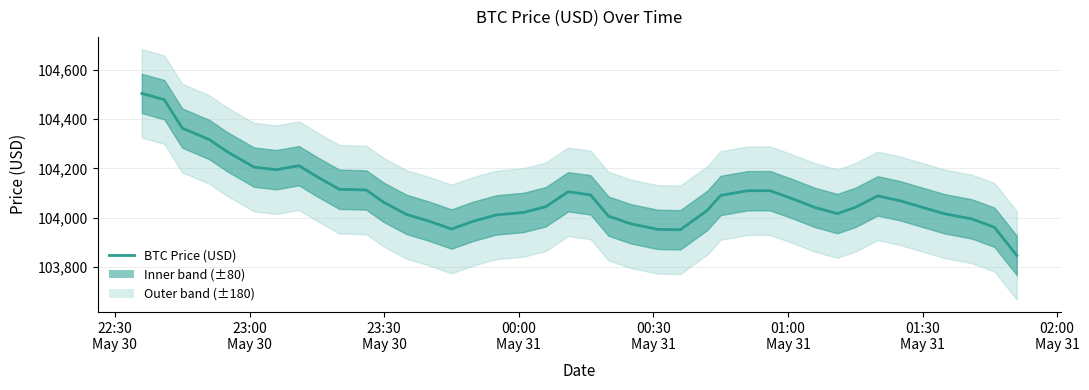

How many points are higher than both their immediate neighbors (excluding endpoints)?

4